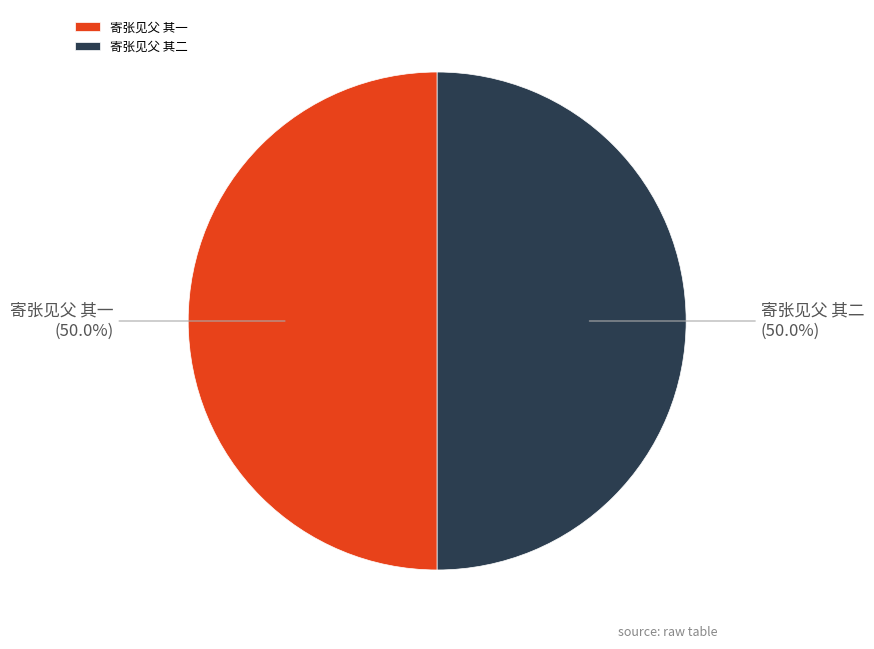

What is the ratio of the value at 寄张见父 其一 to the value at 寄张见父 其二?

1.0